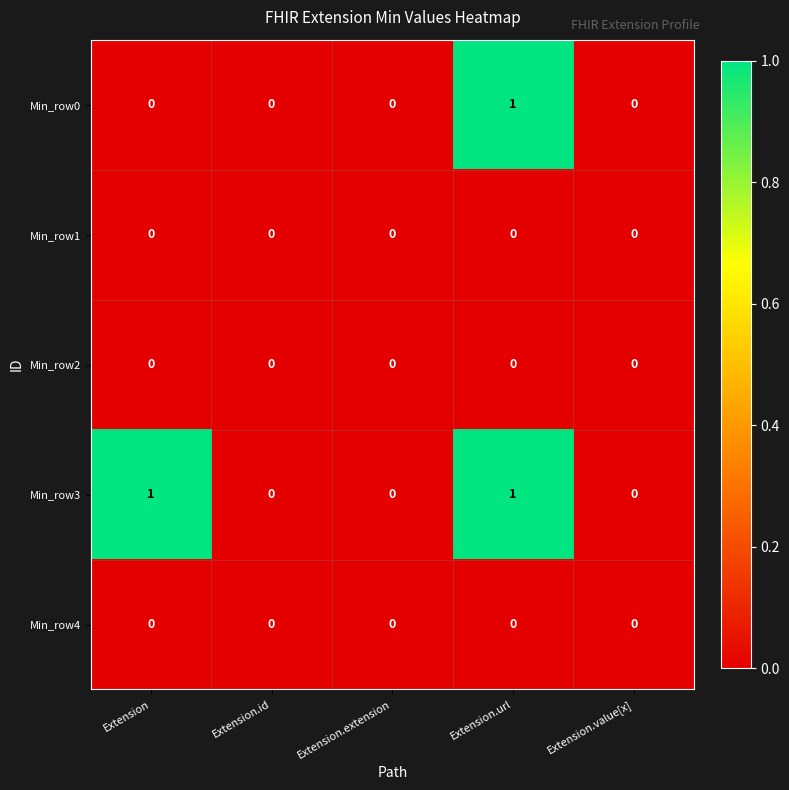

At which category is the sum across all series the highest?

Extension.url